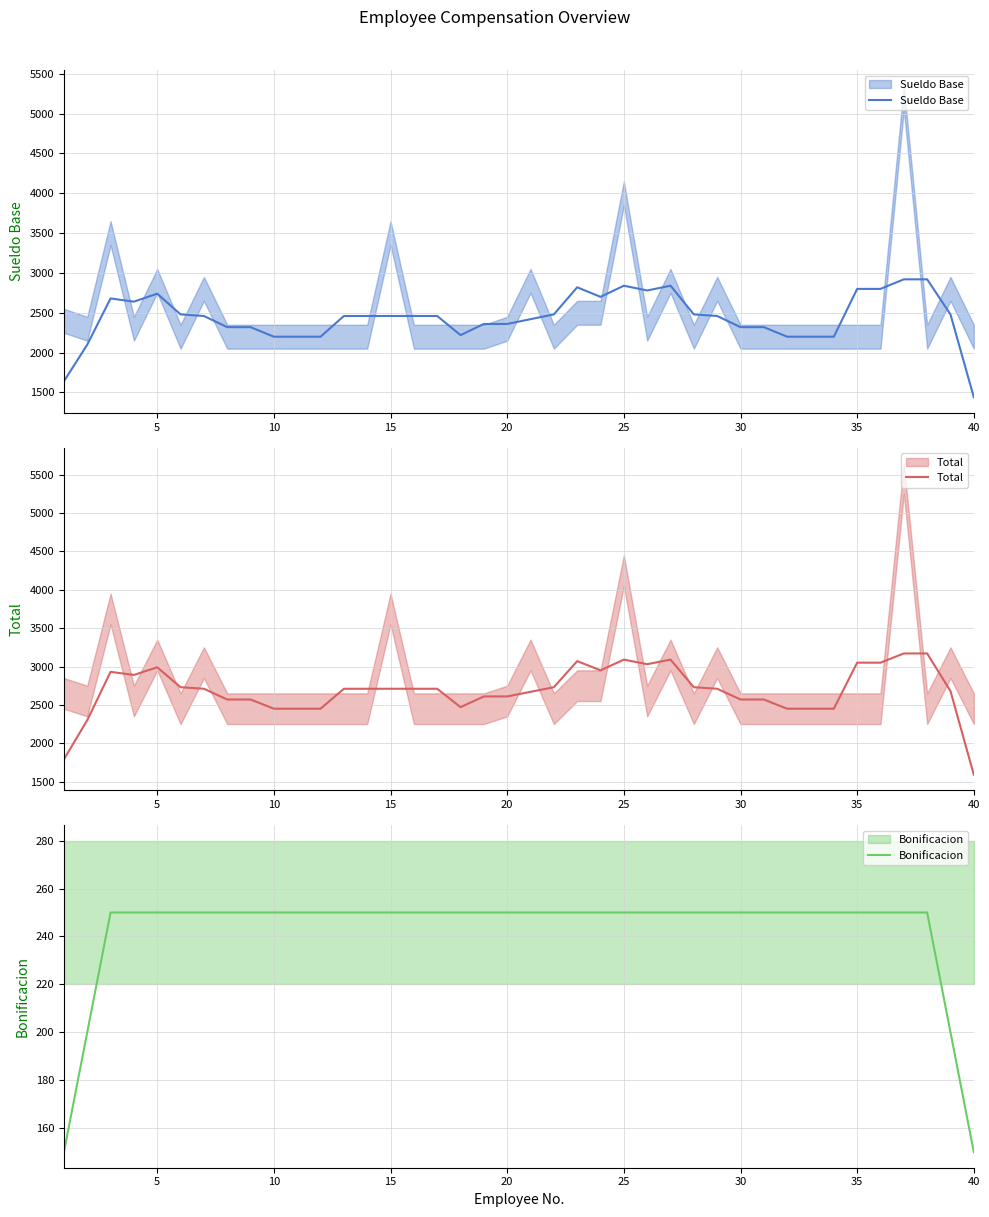

The value of Sueldo Base at 29 is 3202. True or false?

False